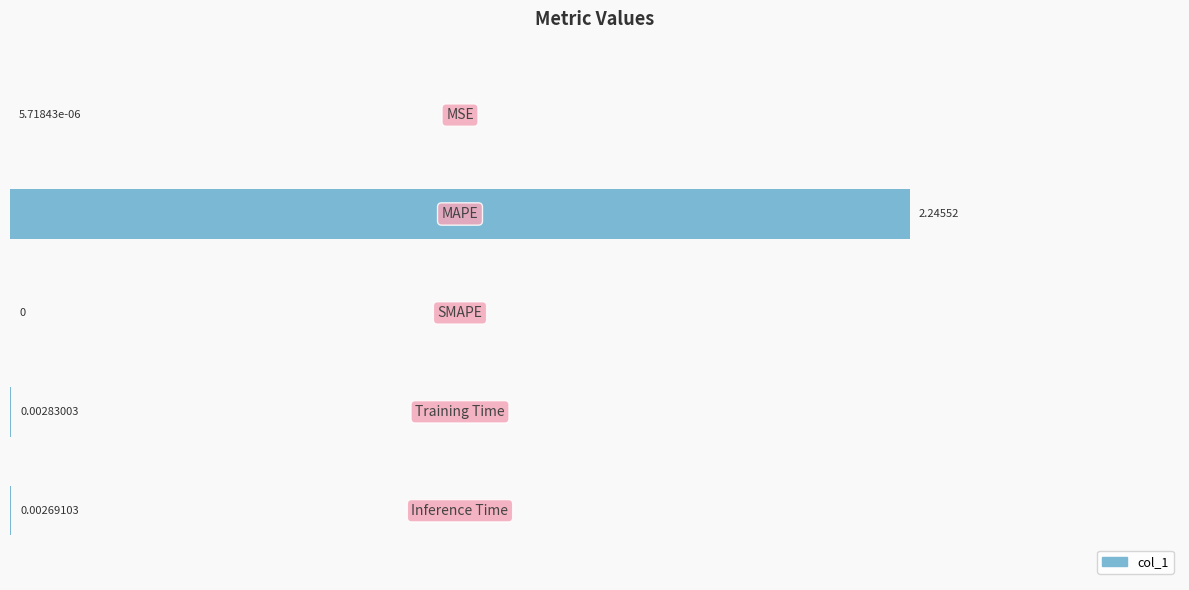

How many series are shown in this chart?

1